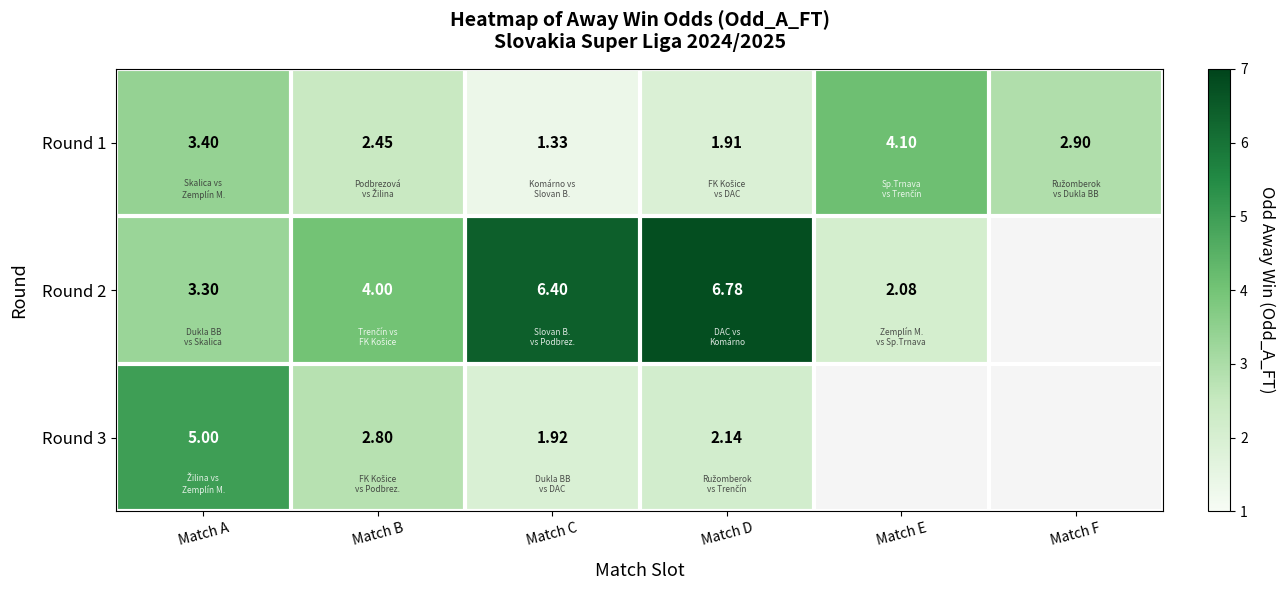

What is the maximum value shown in the chart?

6.8